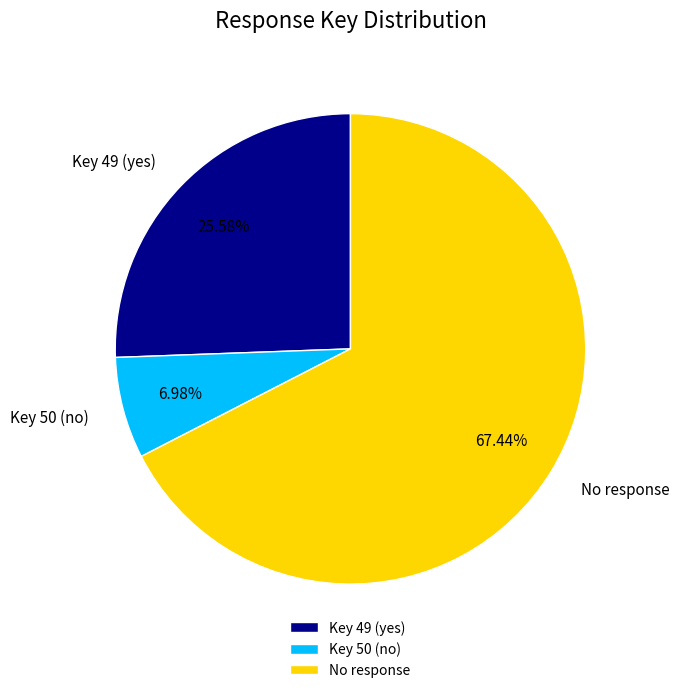

Is No response the majority of the pie?

Yes